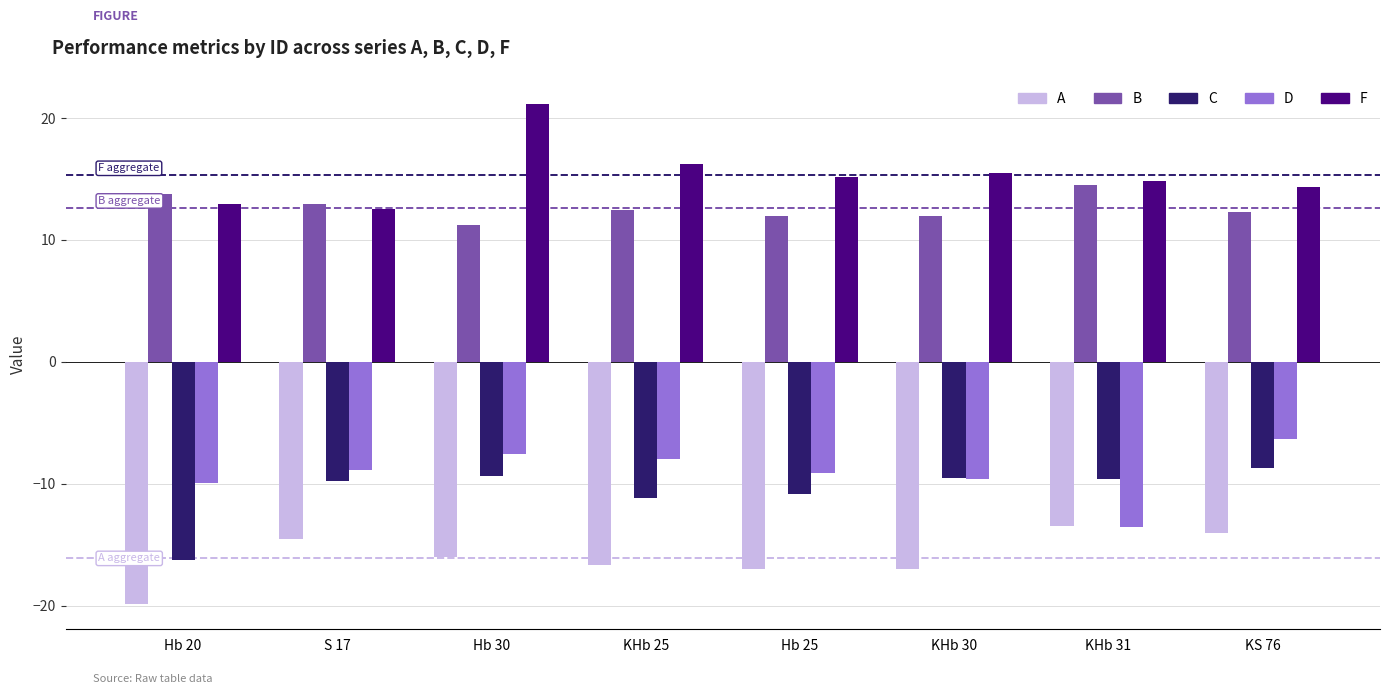

What is the minimum value for F?

12.6